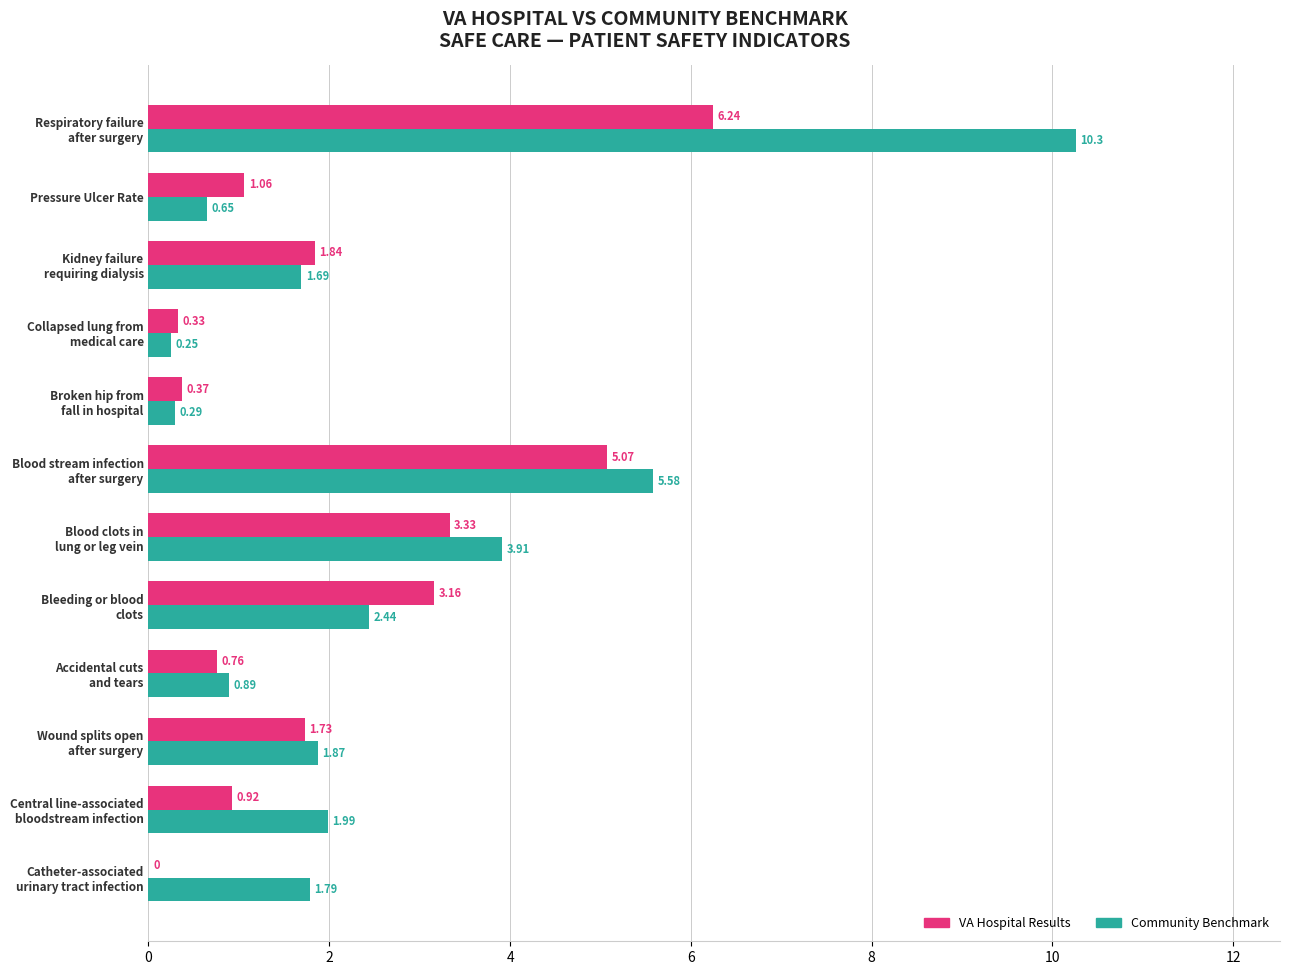

Which series has the largest total across all categories?

Community Benchmark